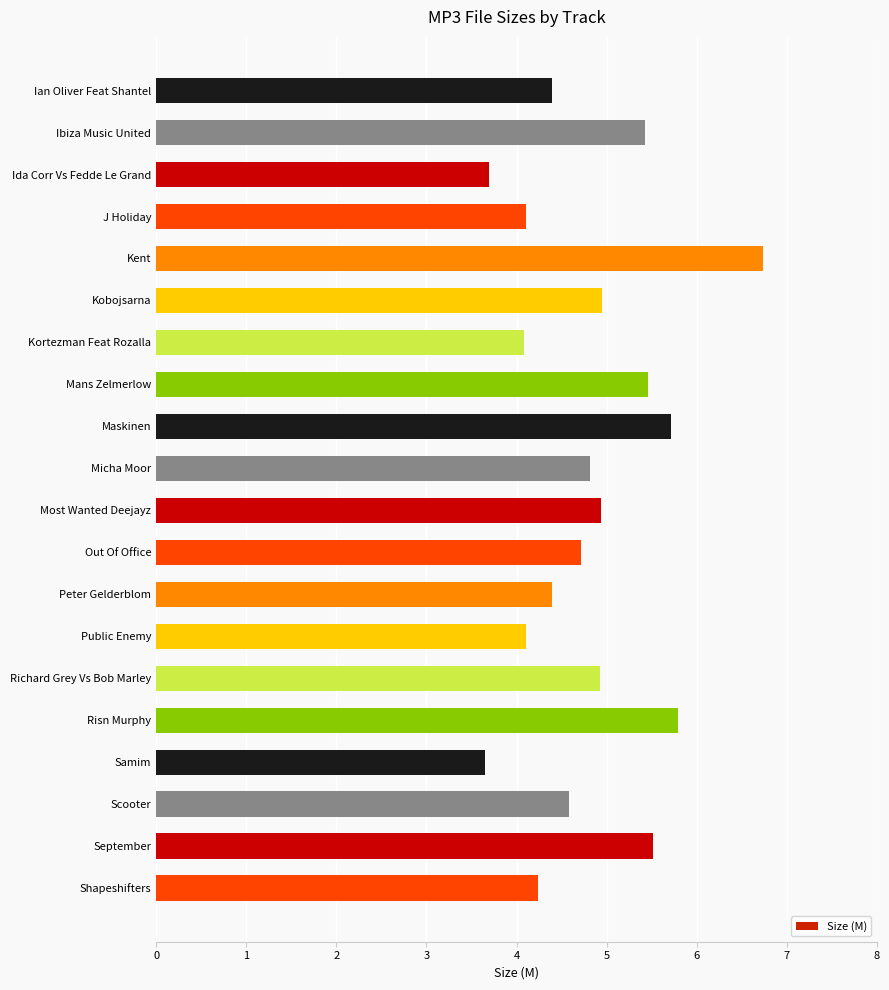

What is the value of the 14th bar from the top?

4.1